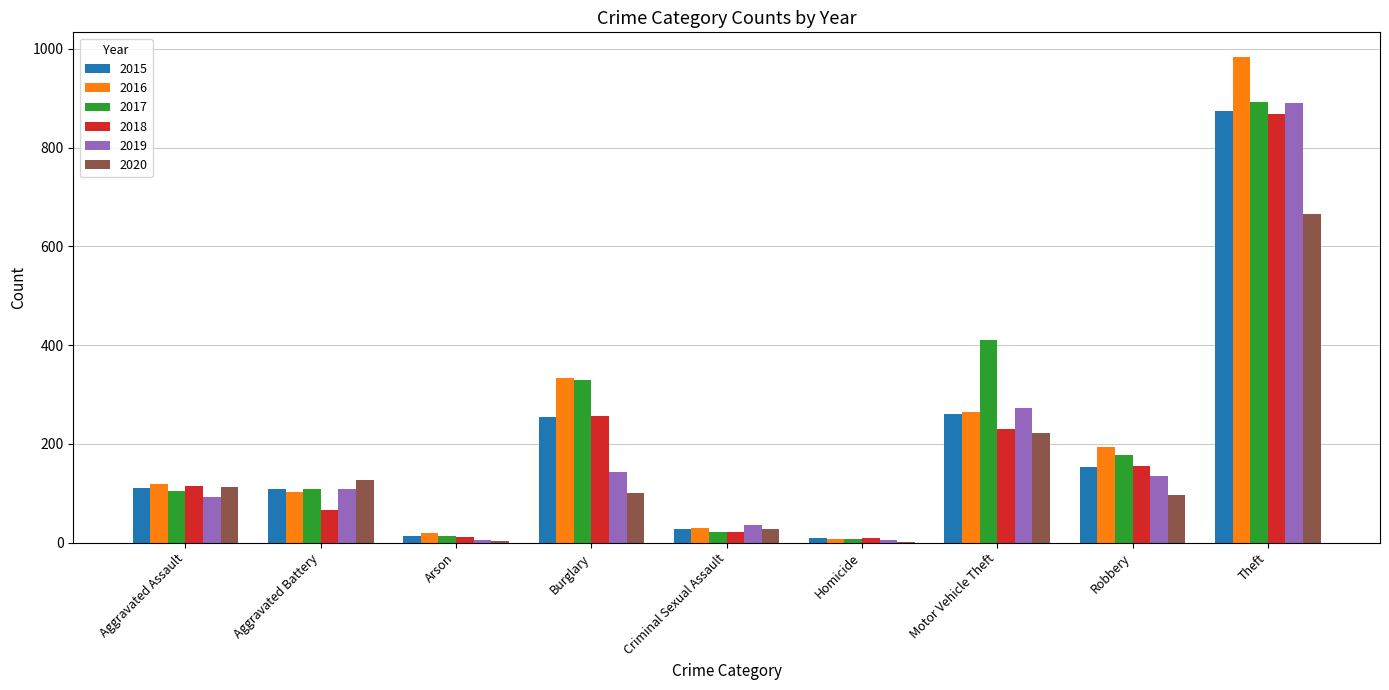

At which label is 2019 closest to 448?

Motor Vehicle Theft